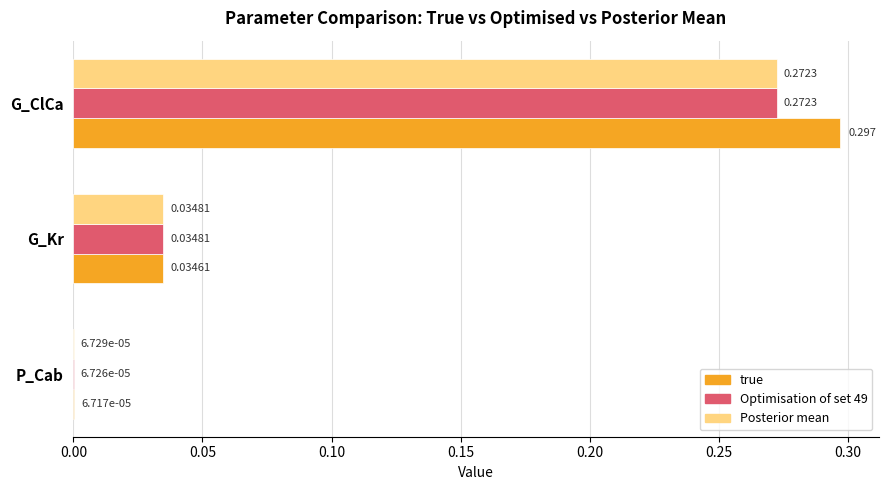

At which category is the sum across all series the highest?

G_ClCa